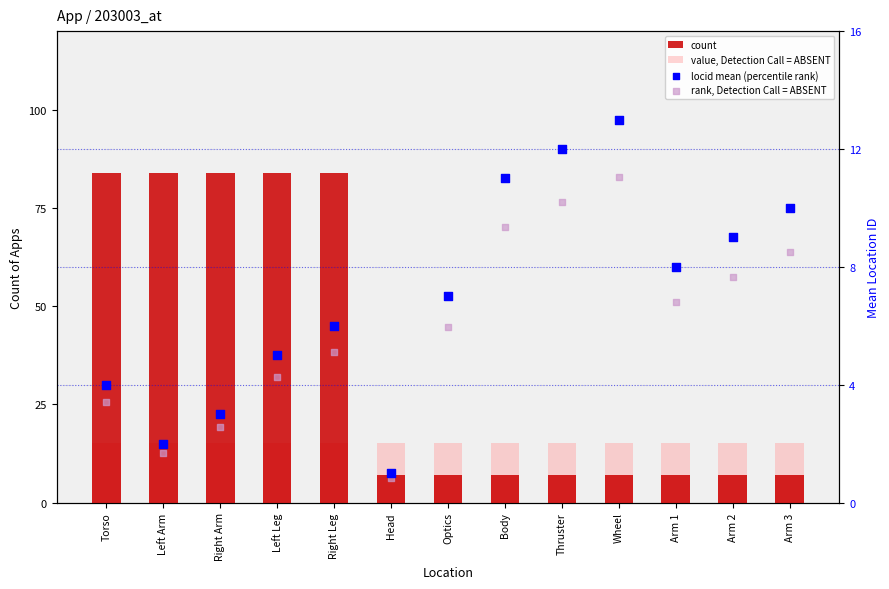

Which series has the widest spread of Y values?

count